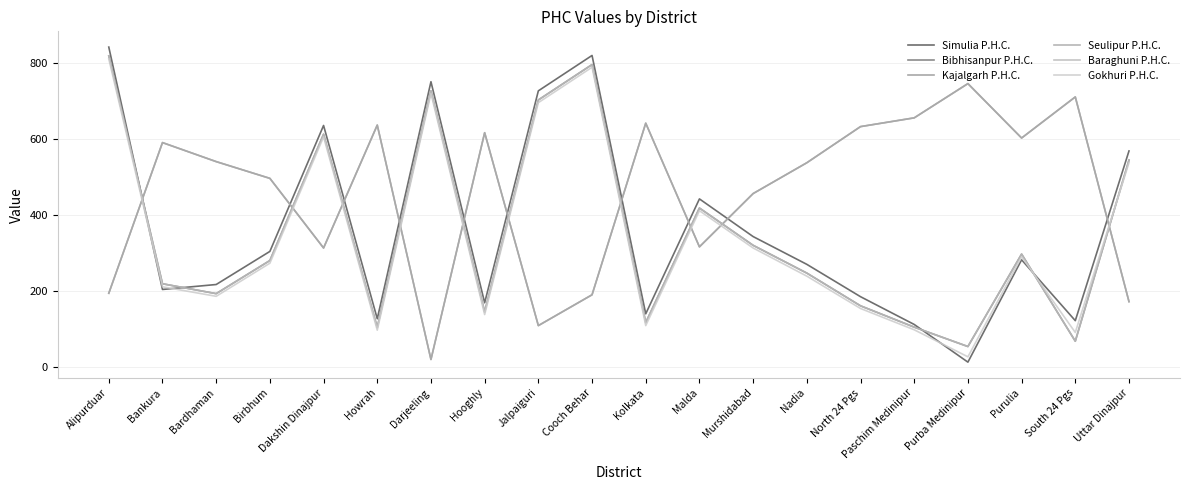

Does the chart have visible grid lines?

Yes